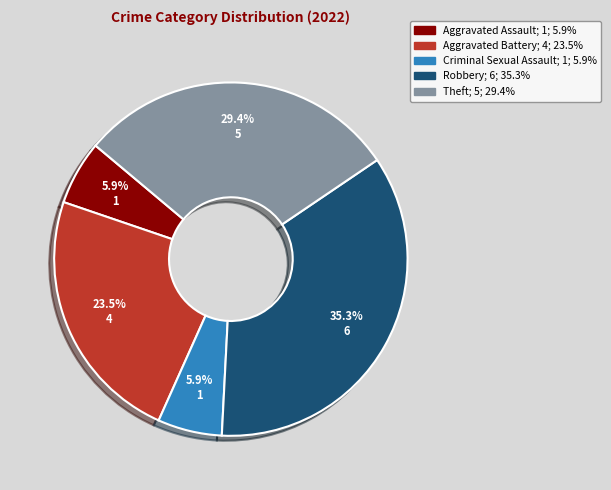

Is there a majority slice in this chart?

No